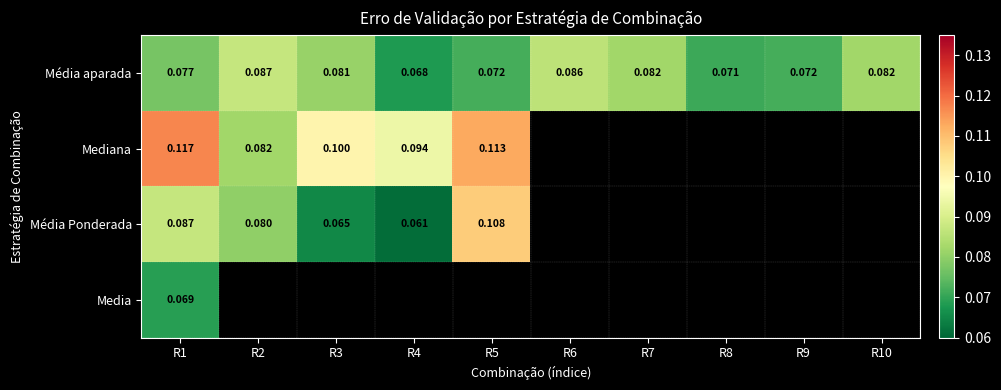

At how many categories does at least one series exceed 0?

10